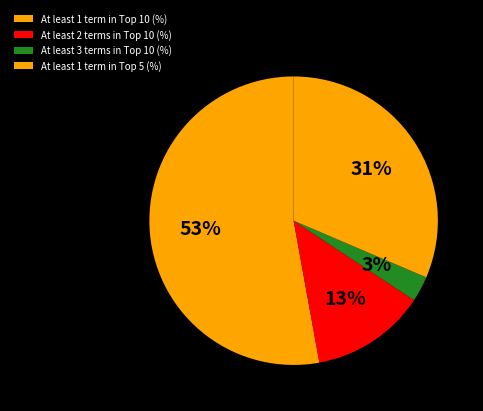

Does any single category account for the majority?

Yes